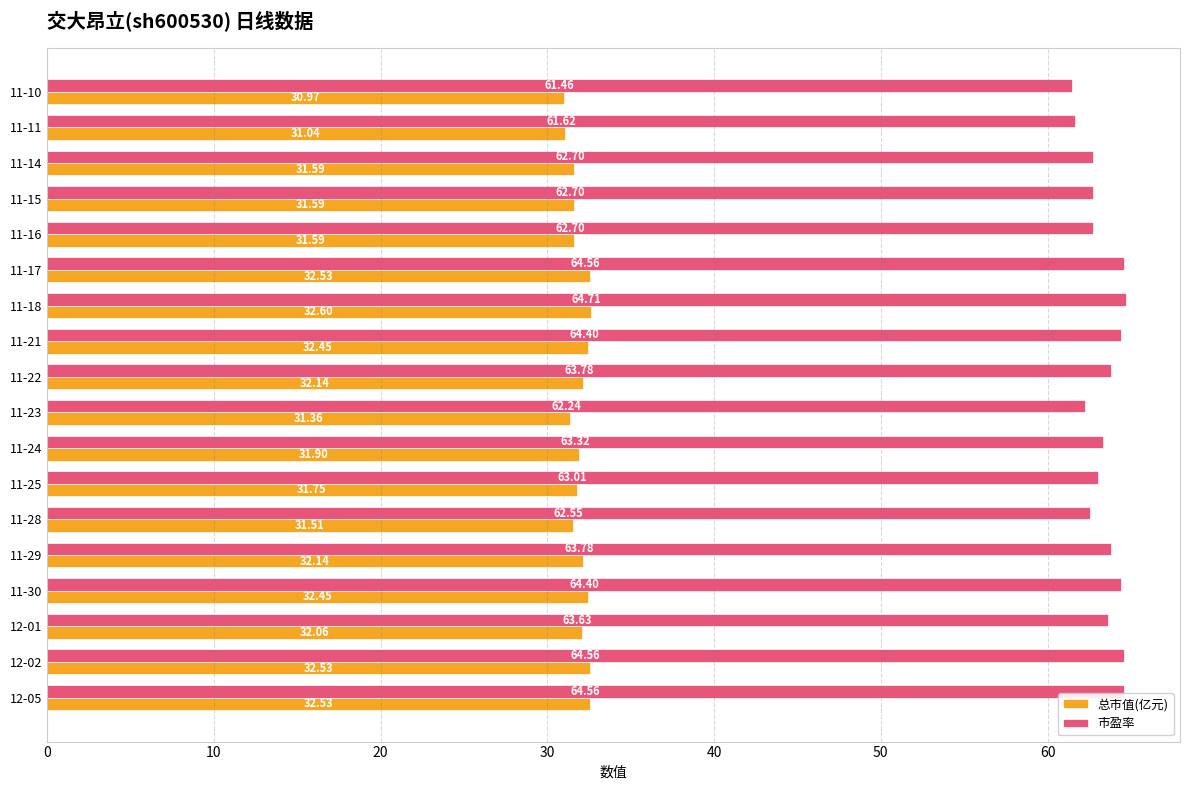

Rank the series by their average value, from highest to lowest.

市盈率, 总市值(亿元)